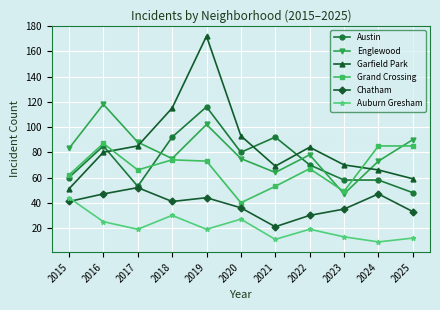

What is the difference between the highest and lowest values at 2018?

85